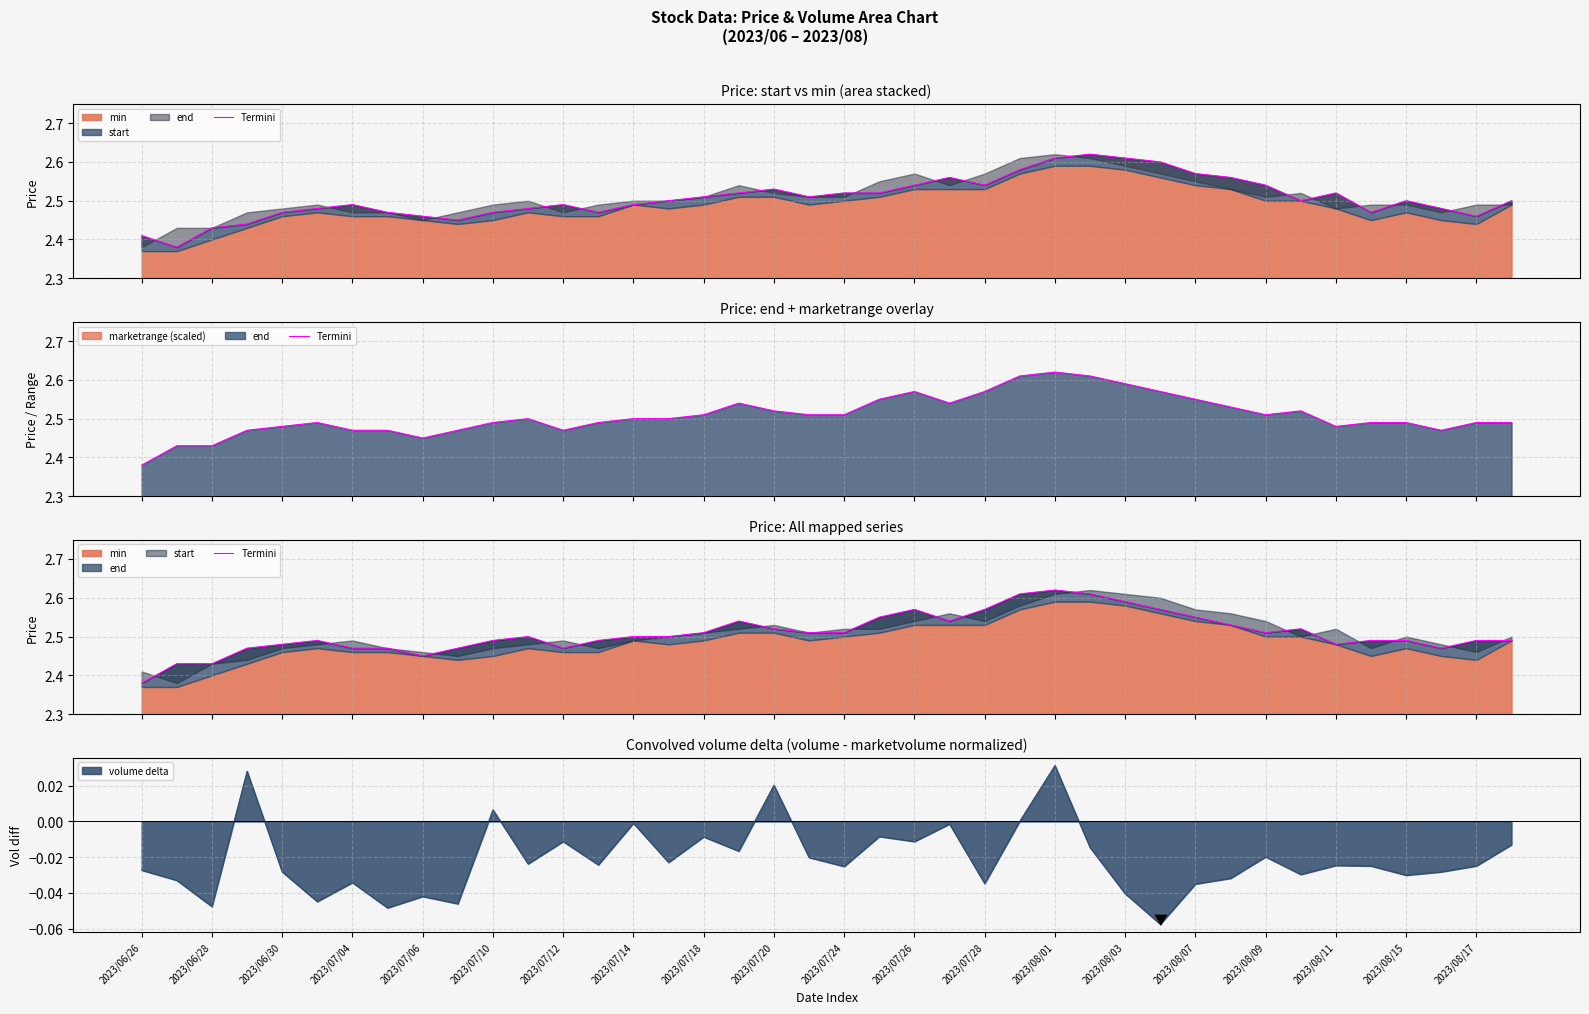

Which category has the lowest value across all series?

2023/06/26